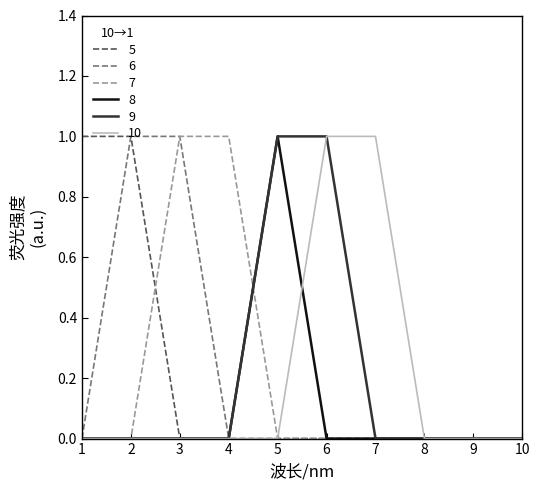

At which label does 8 reach its peak?

5